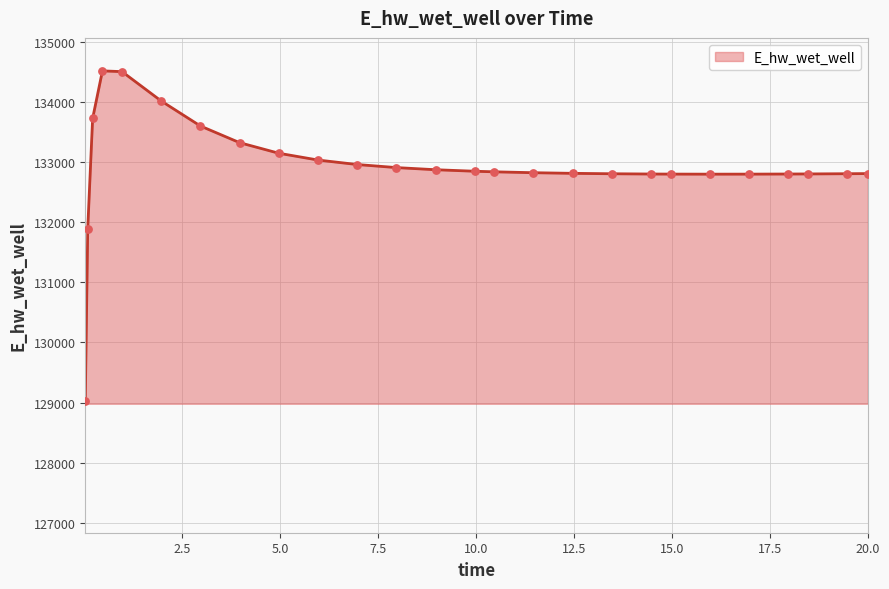

What is the difference between the maximum and minimum values?

5489.6